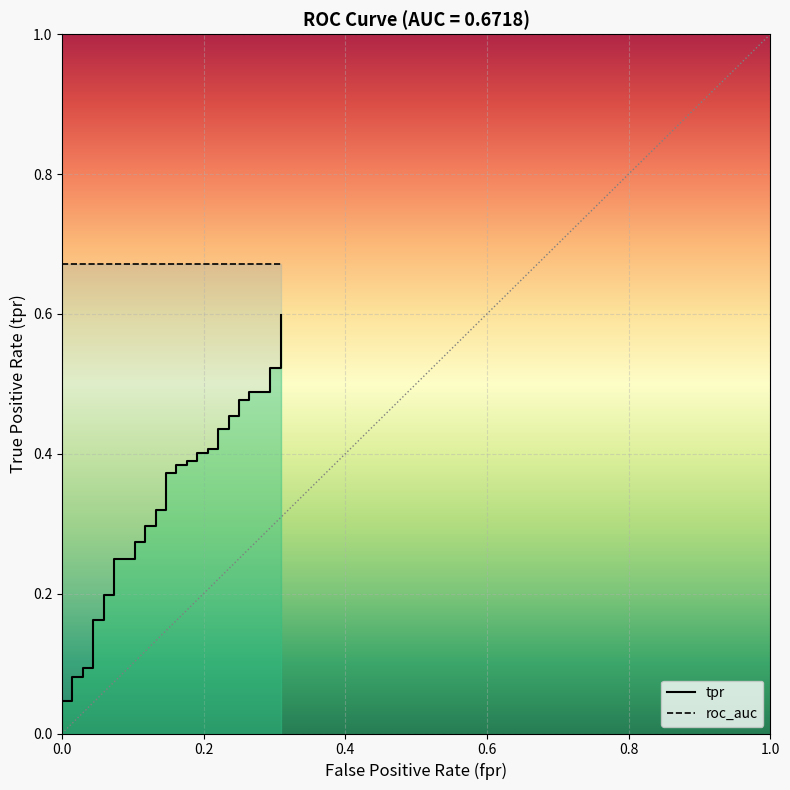

Reading left to right, transcribe all the data shown in this chart.

0.0	0.0	0.0	0.1	0.1	0.1	0.1	0.2	0.2	0.2	0.2	0.2	0.2	0.3	0.3	0.3	0.3	0.3	0.3	0.4	0.4	0.4	0.4	0.4	0.4	0.4	0.4	0.4	0.4	0.4	0.4	0.5	0.5	0.5	0.5	0.5	0.5	0.5	0.5	0.6